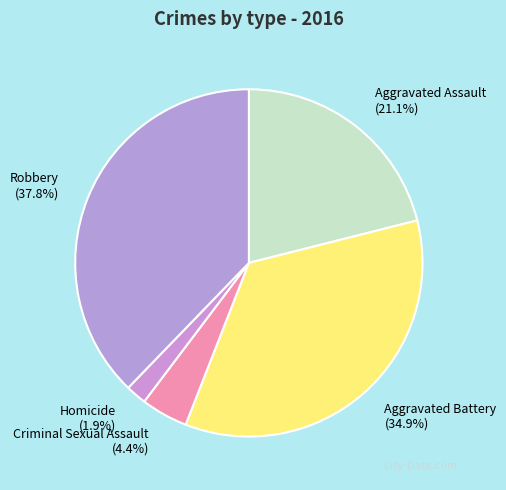

Which category has the biggest portion of the pie?

Robbery